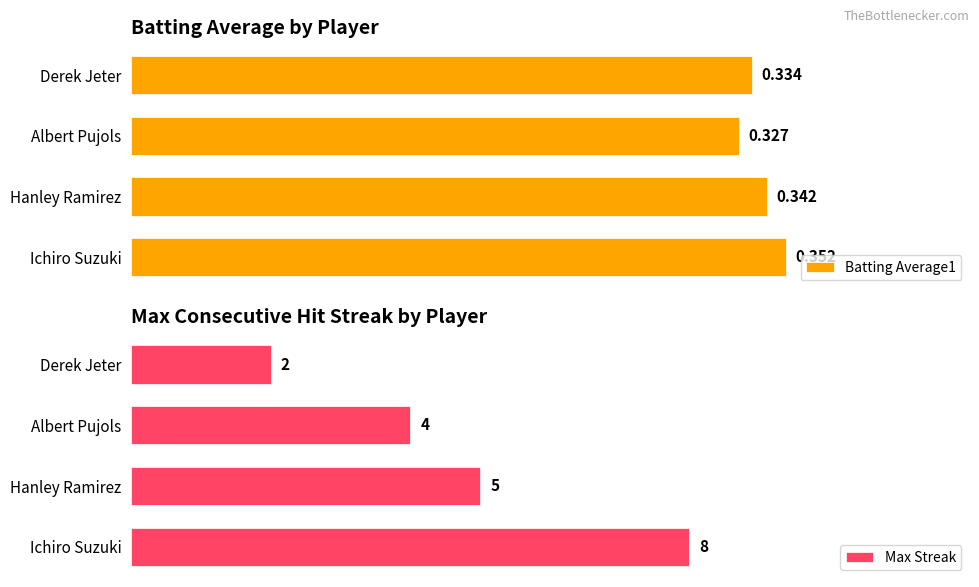

Count the number of data series in this chart.

2